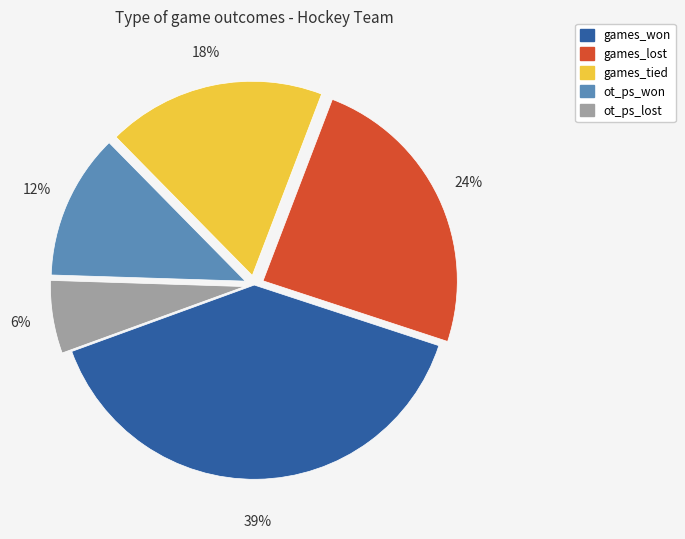

What is the ratio of the value at games_tied to the value at ot_ps_won?

1.5